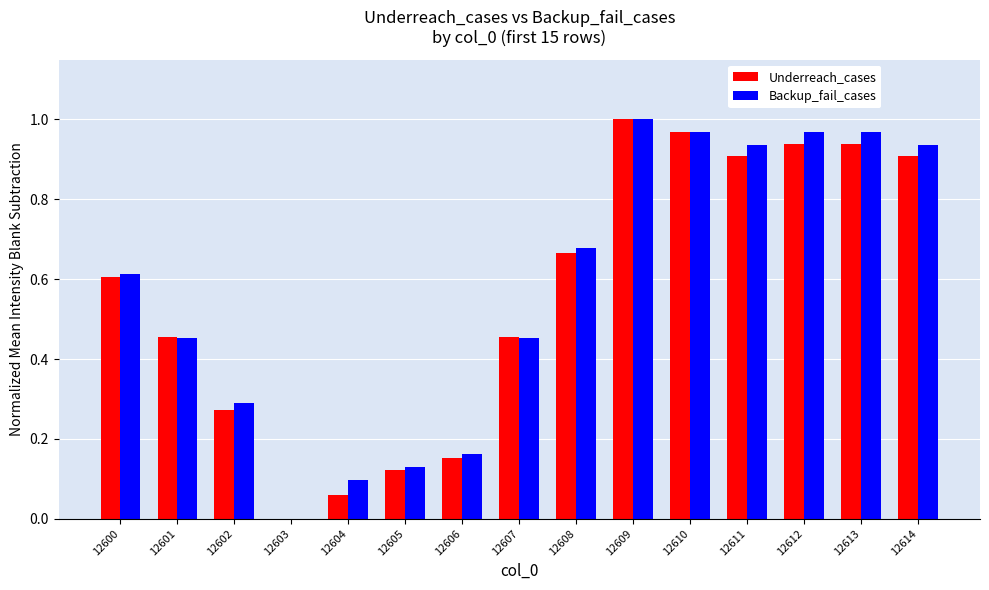

At which category is the sum across all series the highest?

12609